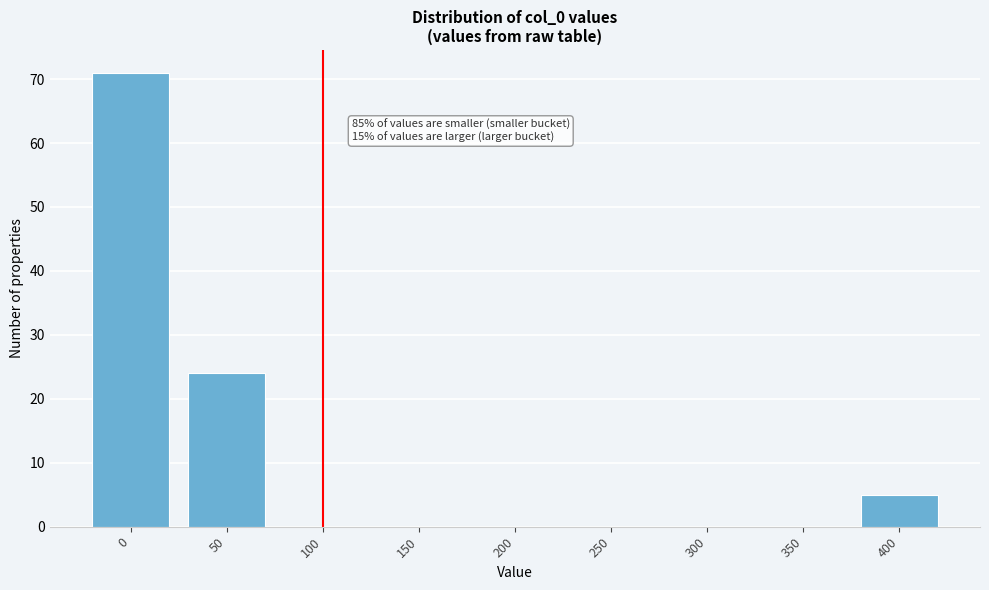

Reading left to right, what are all the values shown in this chart?

0=71	50=24	100=0	150=0	200=0	250=0	300=0	350=0	400=5